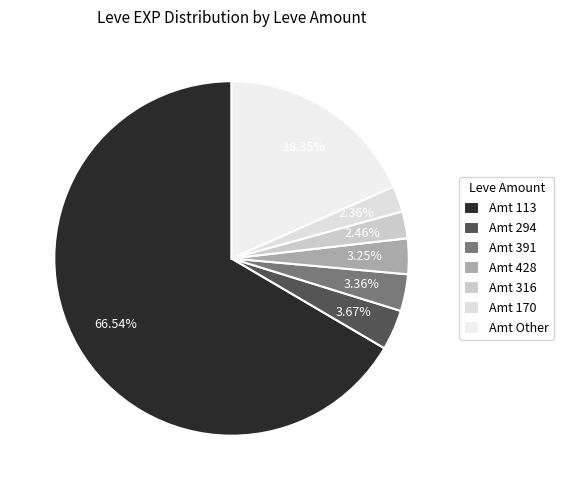

To the nearest percent, what is the difference between the largest and smallest slice percentages?

64%